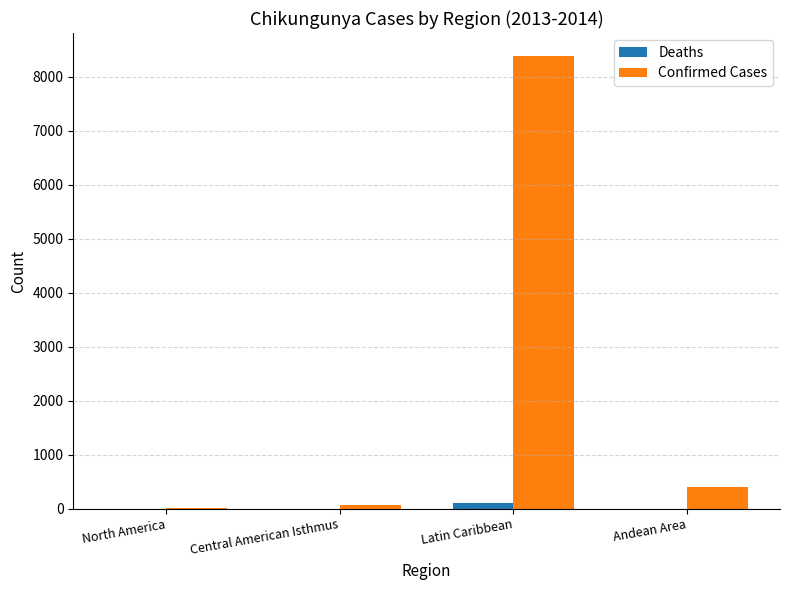

At which label is Confirmed Cases closest to 4198?

Andean Area